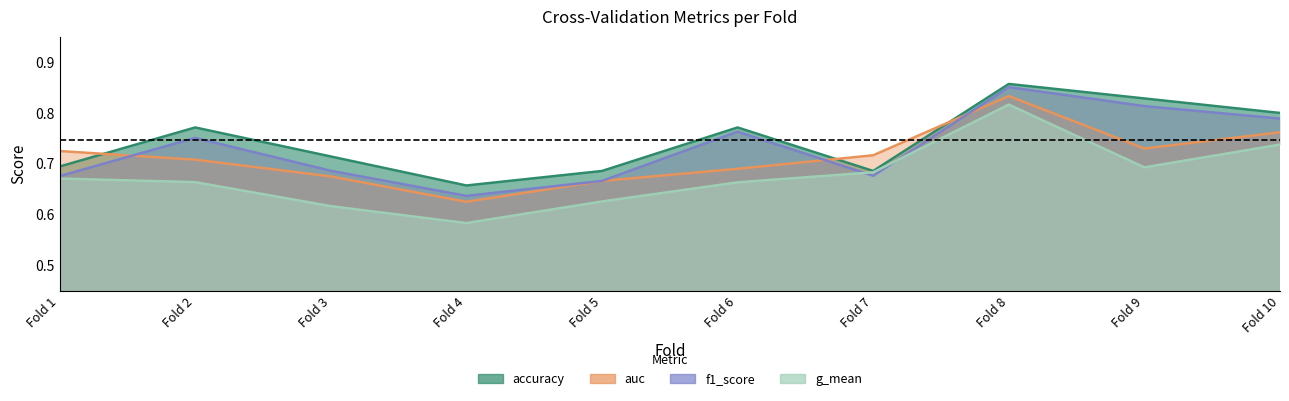

At Fold 6, list the series in order from smallest to largest.

g_mean, auc, f1_score, accuracy